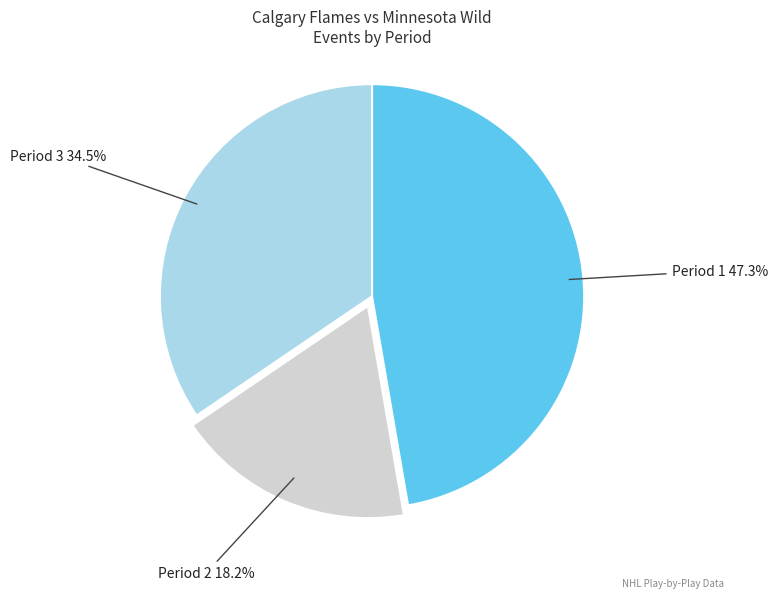

Is there any slice that represents more than half of the pie?

No